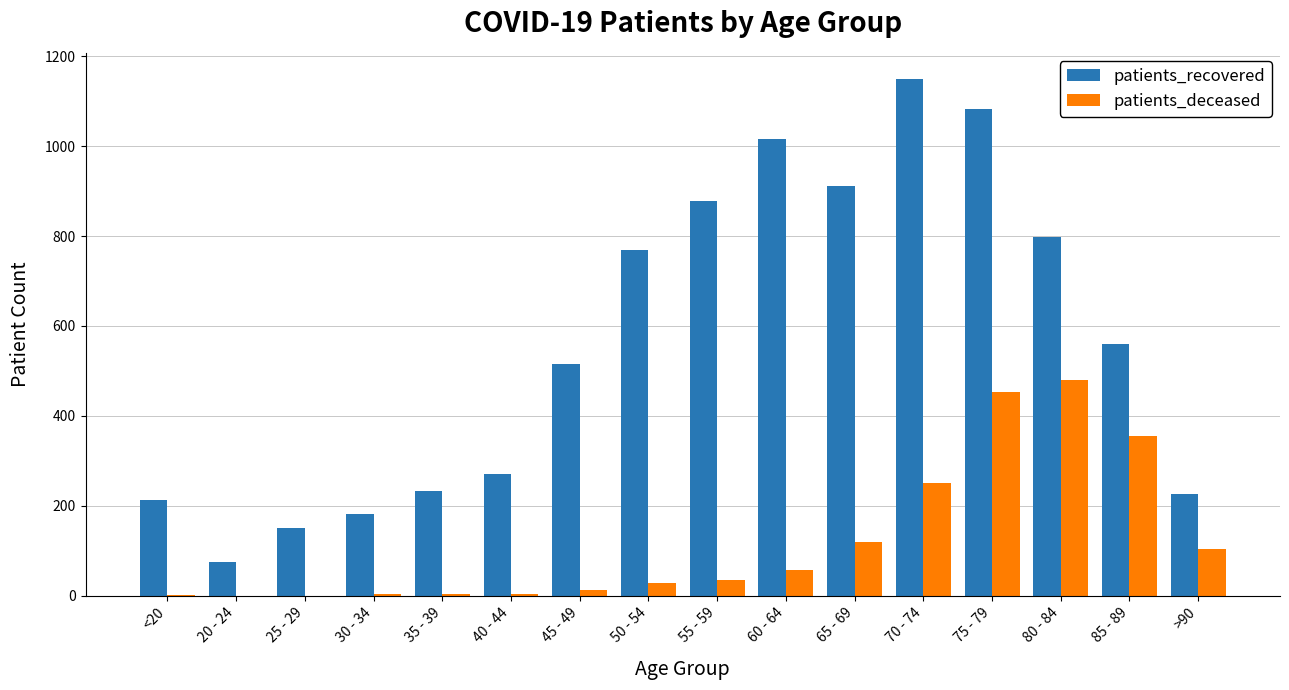

Is the value of patients_deceased at 50 - 54 greater than the value of patients_recovered at 35 - 39?

No